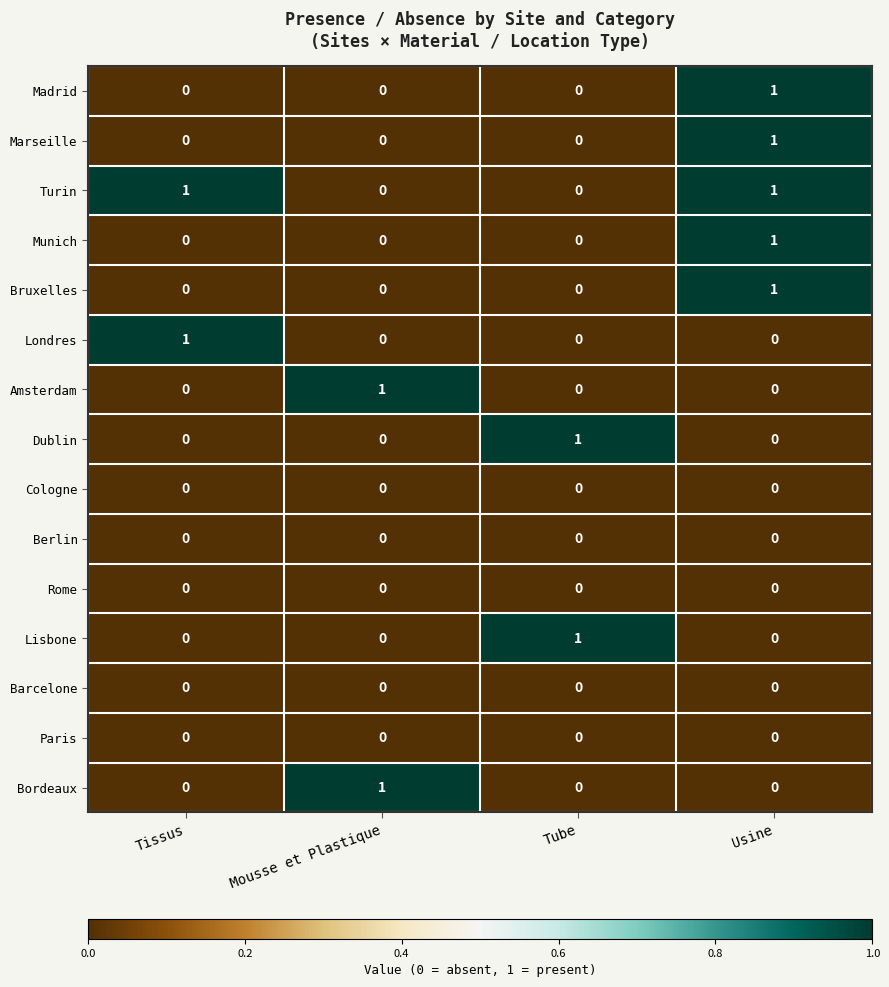

The value of Berlin at Tissus is 0. True or false?

True